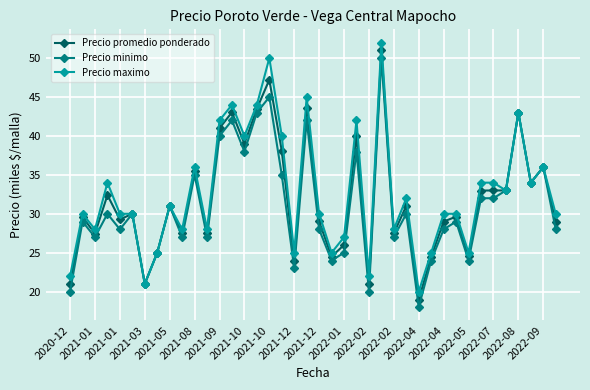

What is the sum of all Precio minimo values?

1241.0